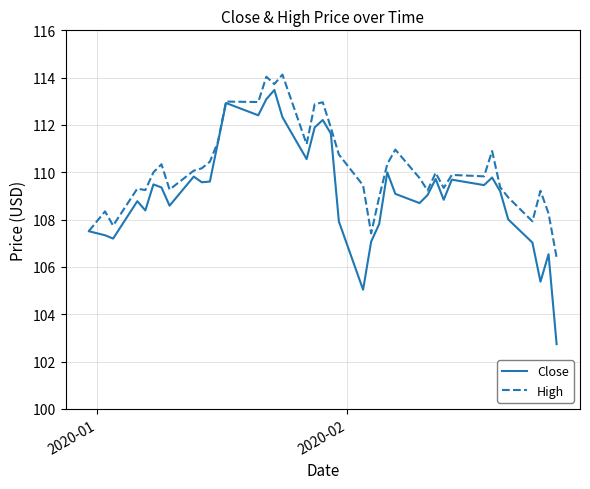

Rank the series by their maximum value, from highest to lowest.

High, Close